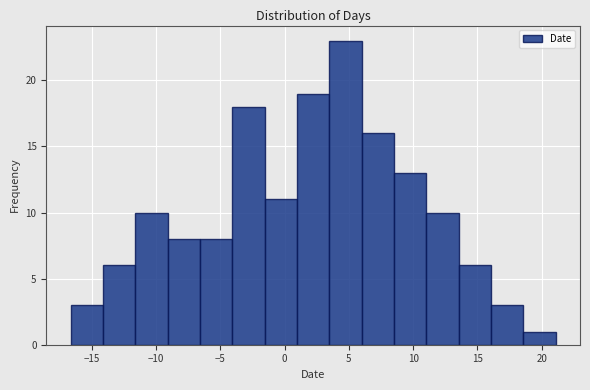

How tall is the bar that spans 3.5 to 6.0 on the x-axis? Neither the bar edges nor the heights are printed on the chart, so give them approximately, as read against the axes.

23